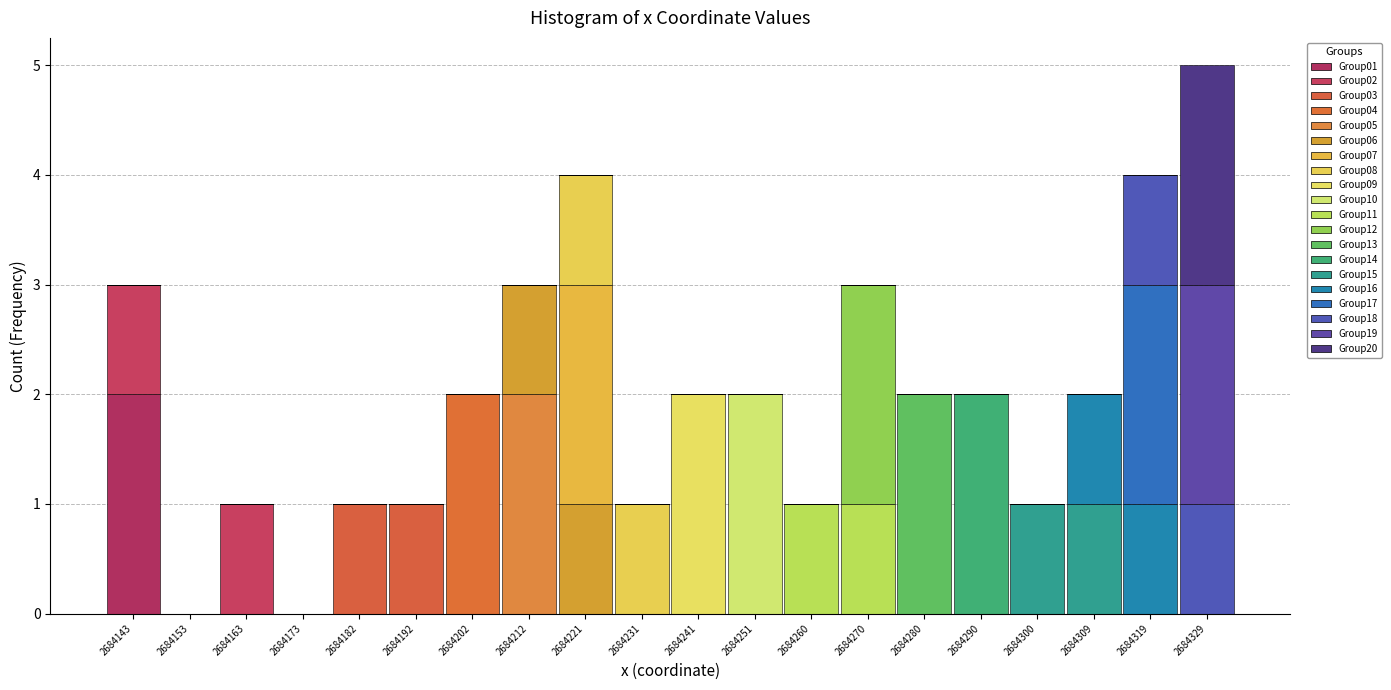

What is the total height of the stacked bar covering 2684236 to 2684246 on the x-axis? Neither the bar edges nor the heights are printed on the chart, so give them approximately, as read against the axes.

2